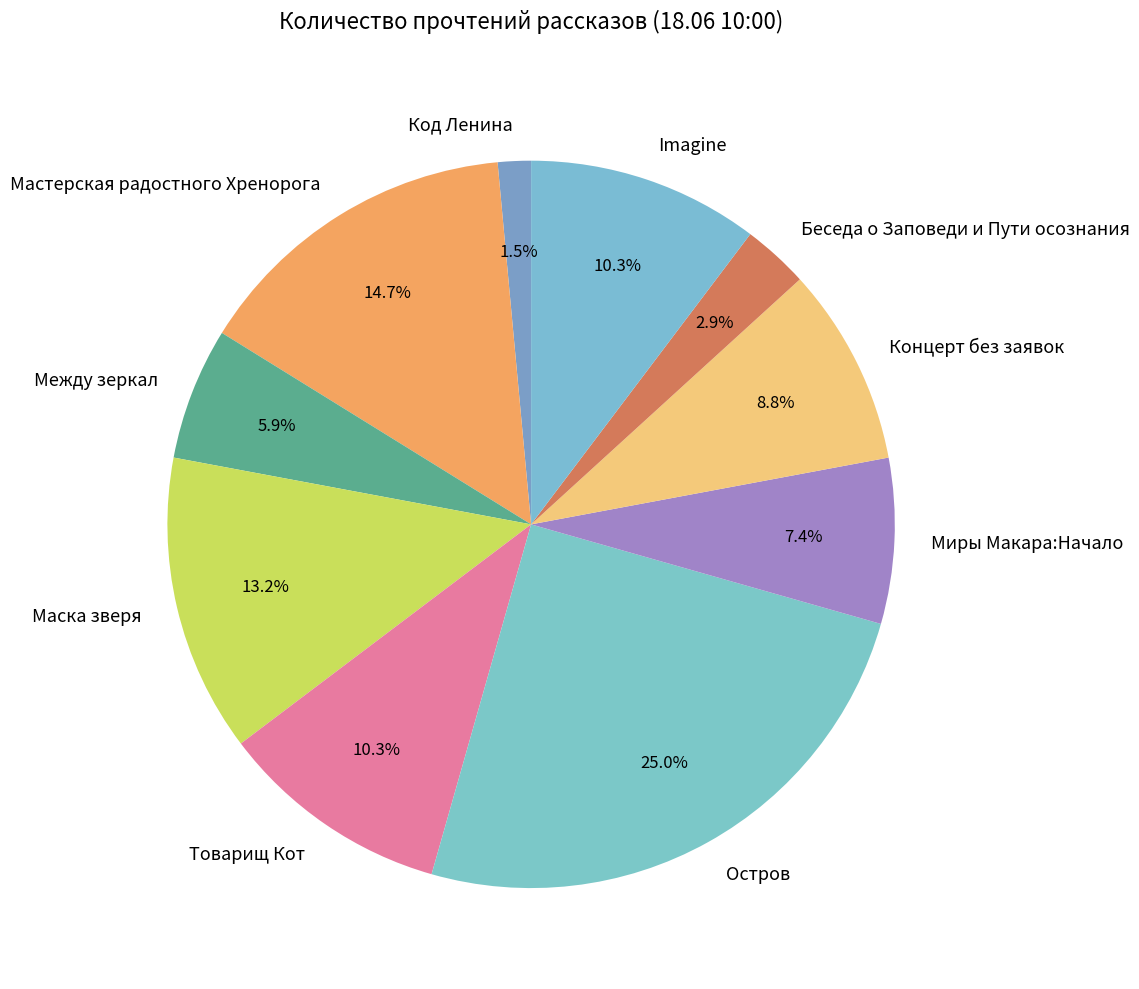

What percentage do Imagine and Беседа о Заповеди и Пути осознания together represent?

13.2%